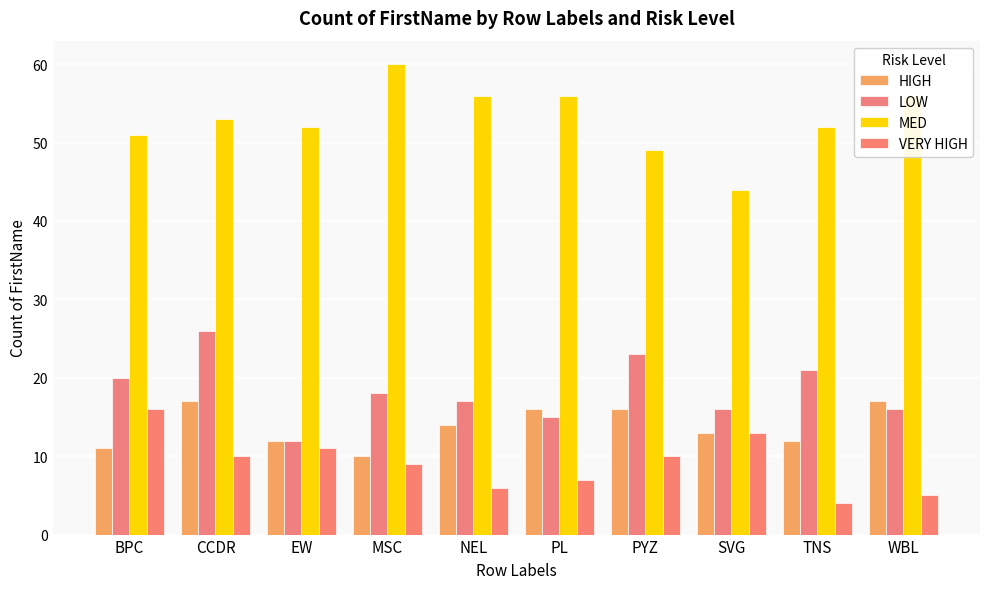

What is the minimum value shown in the chart?

4